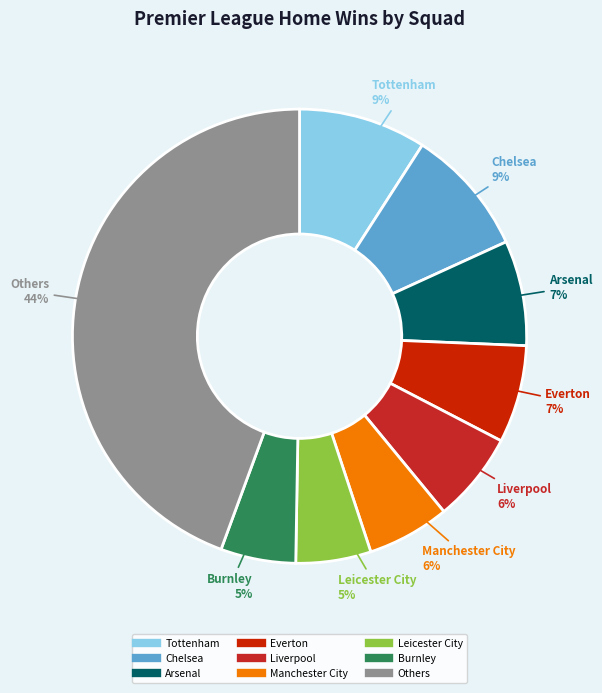

Is there any slice that represents more than half of the pie?

No